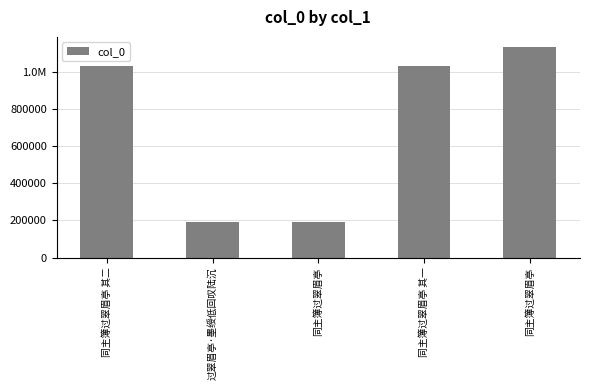

Are the bars horizontal?

No